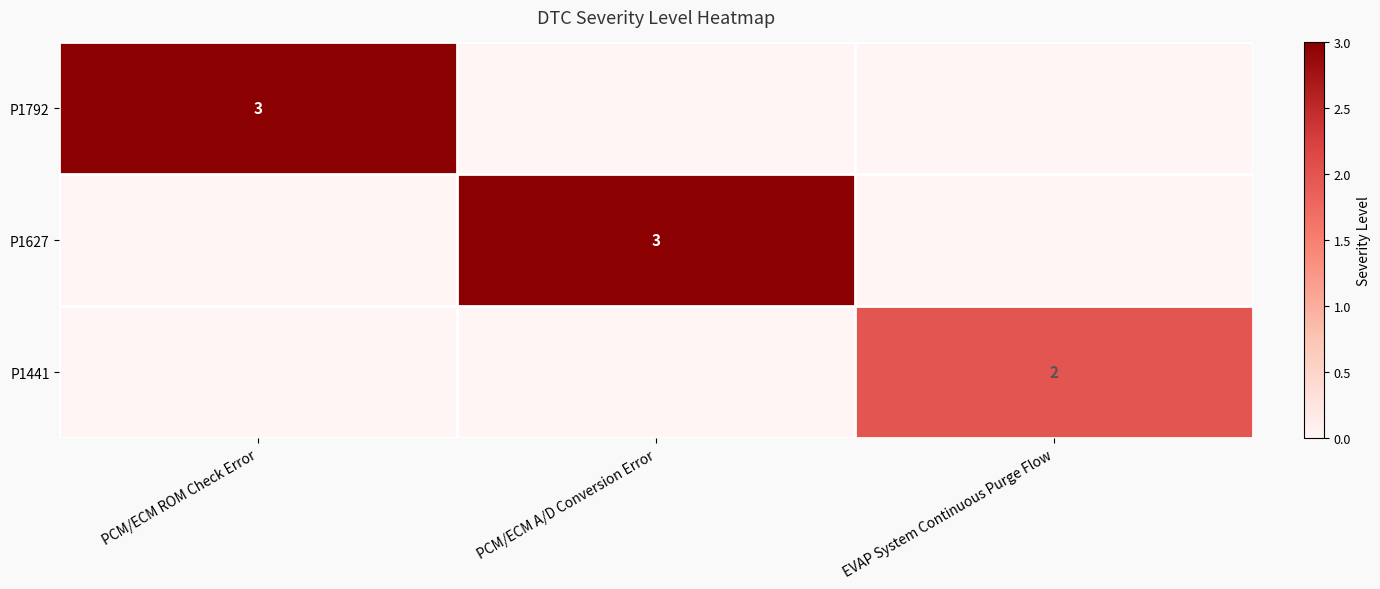

True or false: P1441 has a value of 2 at EVAP System Continuous Purge Flow.

True